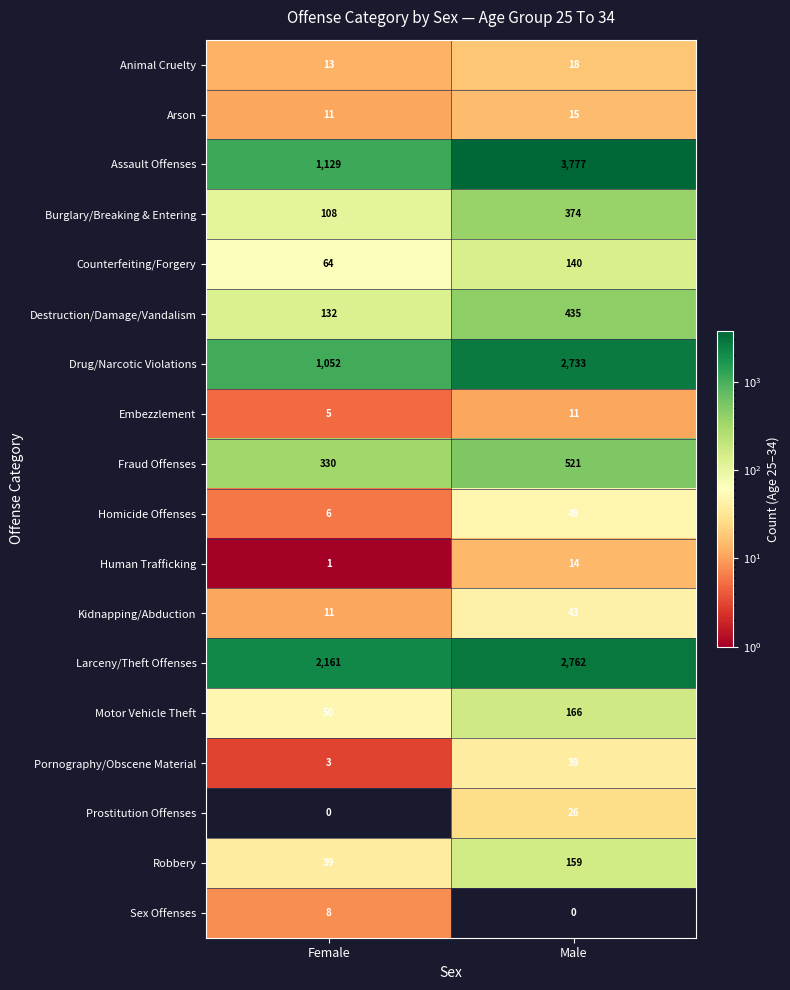

Which series has the largest total across all categories?

Larceny/Theft Offenses